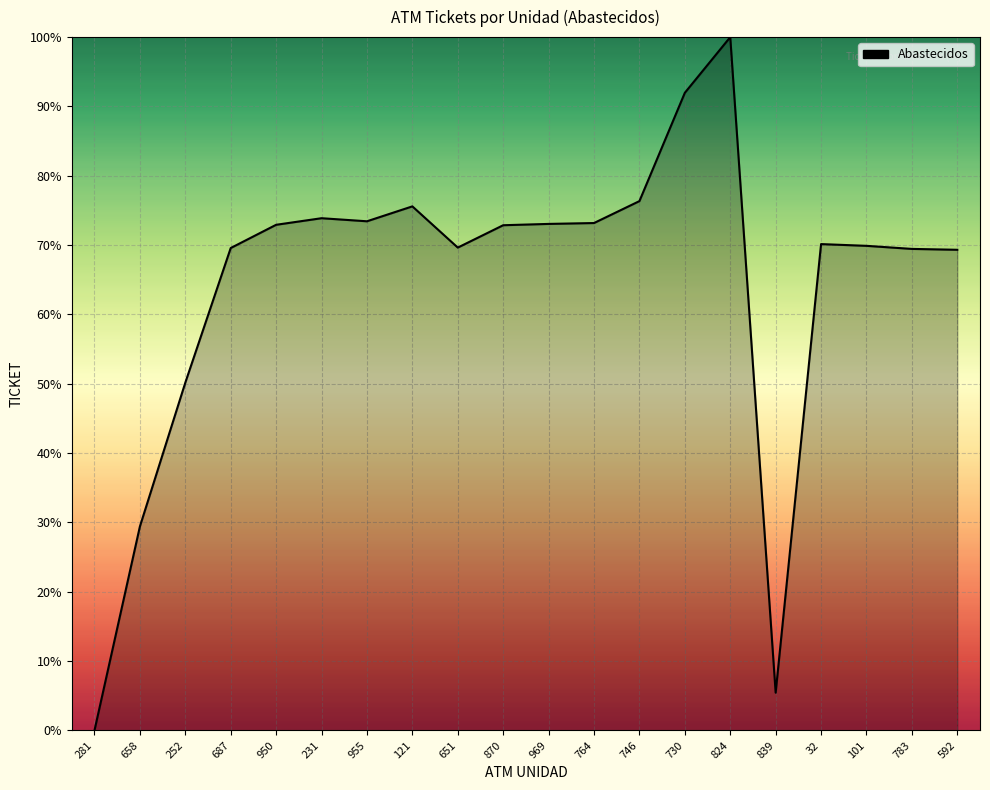

What position from the left is 730?

14